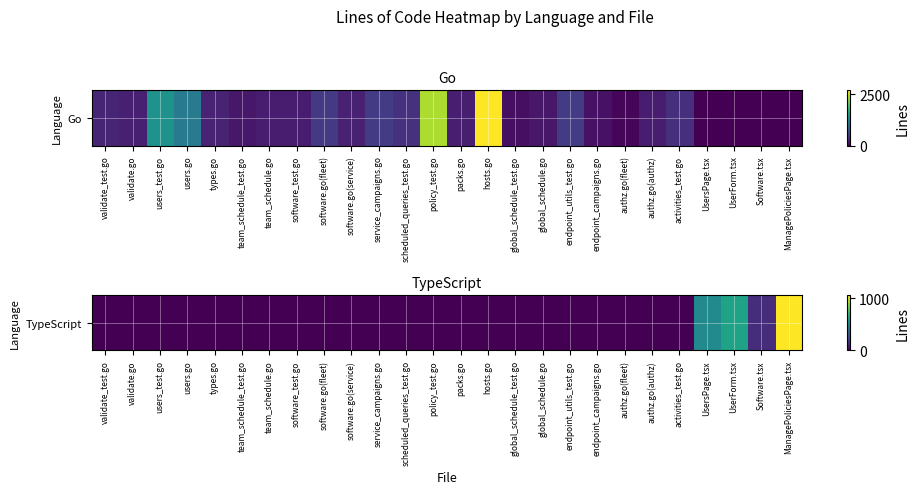

True or false: the data shows -463 at software.go(service).

False